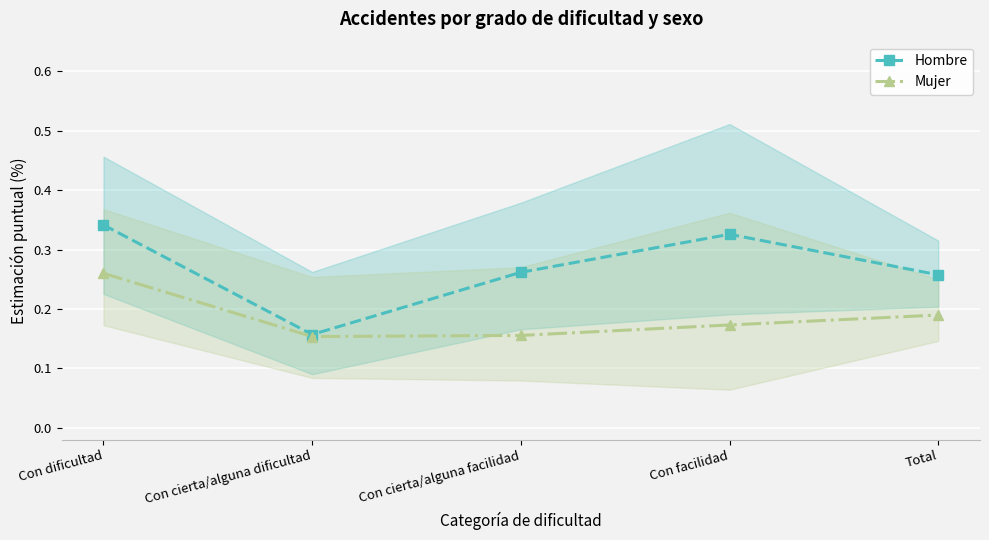

Between Con dificultad and Con facilidad, which series saw the biggest shift?

Mujer